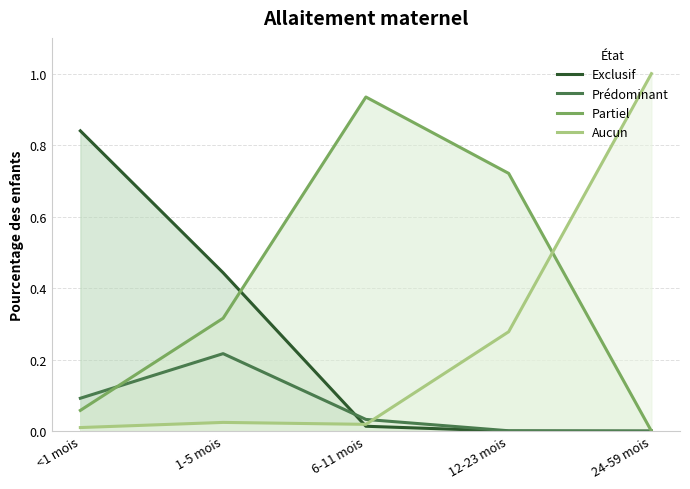

What is the total value across all series at 24-59 mois?

1.0